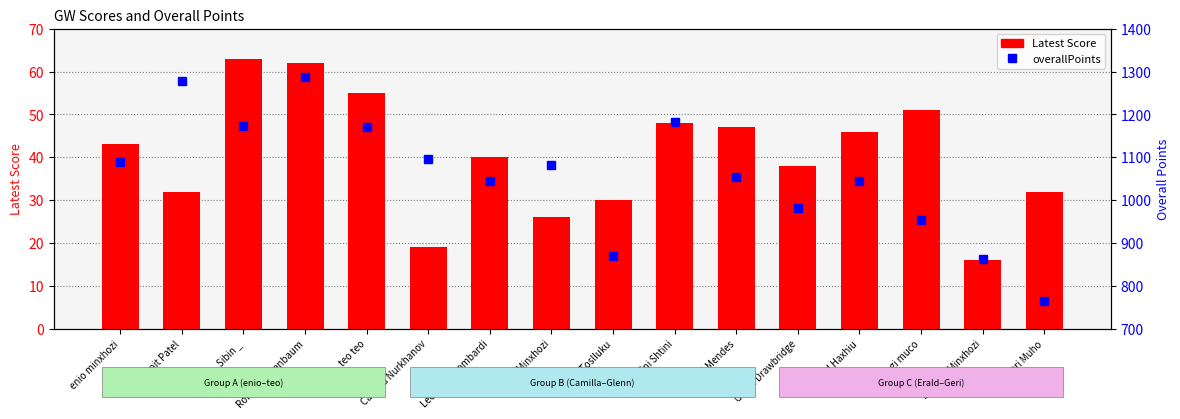

Rank the series at Bardhyl Minxhozi from lowest to highest value.

Latest Score, overallPoints